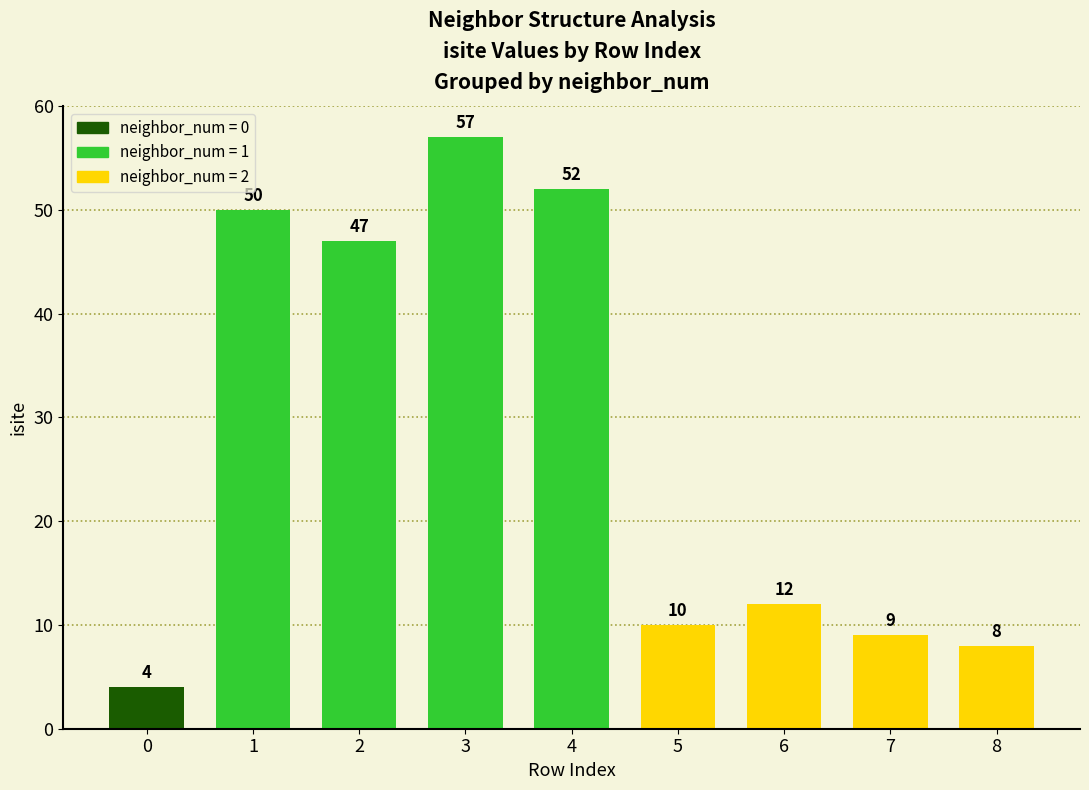

Reading right to left, what are all the values shown in this chart?

8=8	7=9	6=12	5=10	4=52	3=57	2=47	1=50	0=4